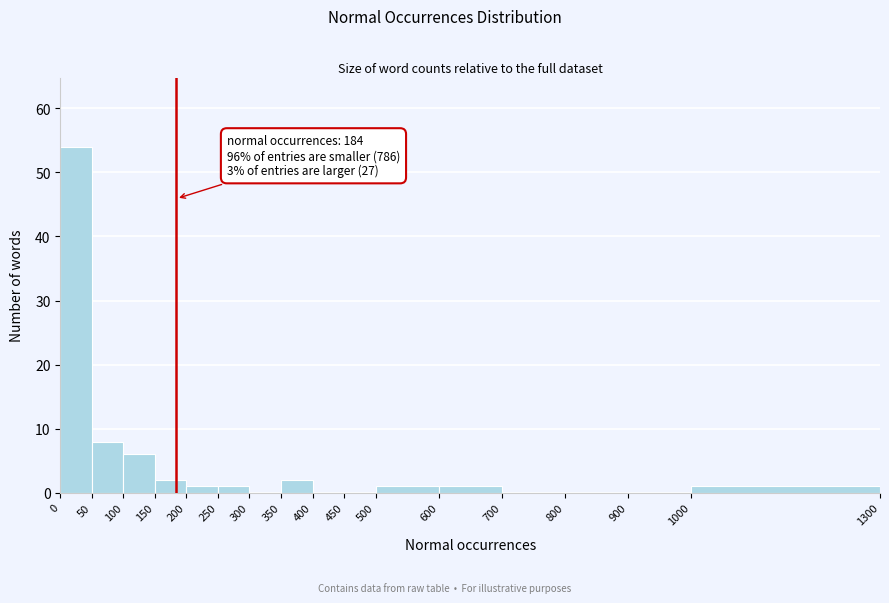

Which range on the x-axis has the tallest bar?

0 to 50